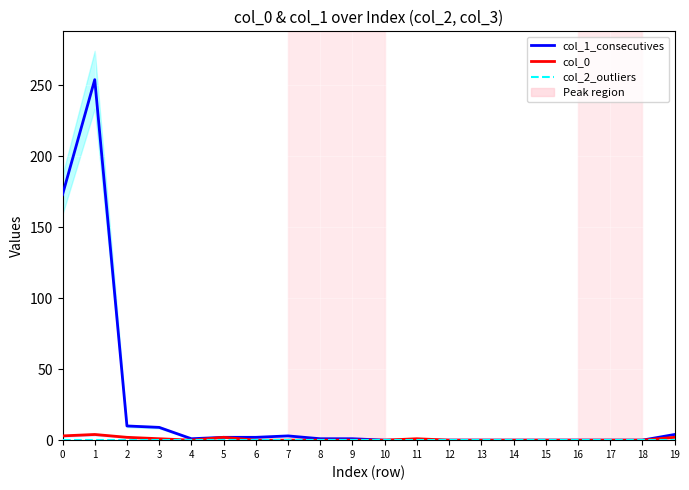

Which has a higher value, 10 or 15?

10